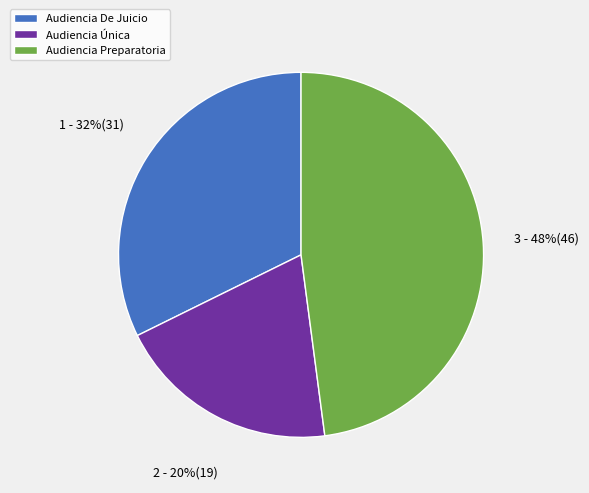

To the nearest percent, what is the combined percentage of Audiencia Única and Audiencia De Juicio?

52%